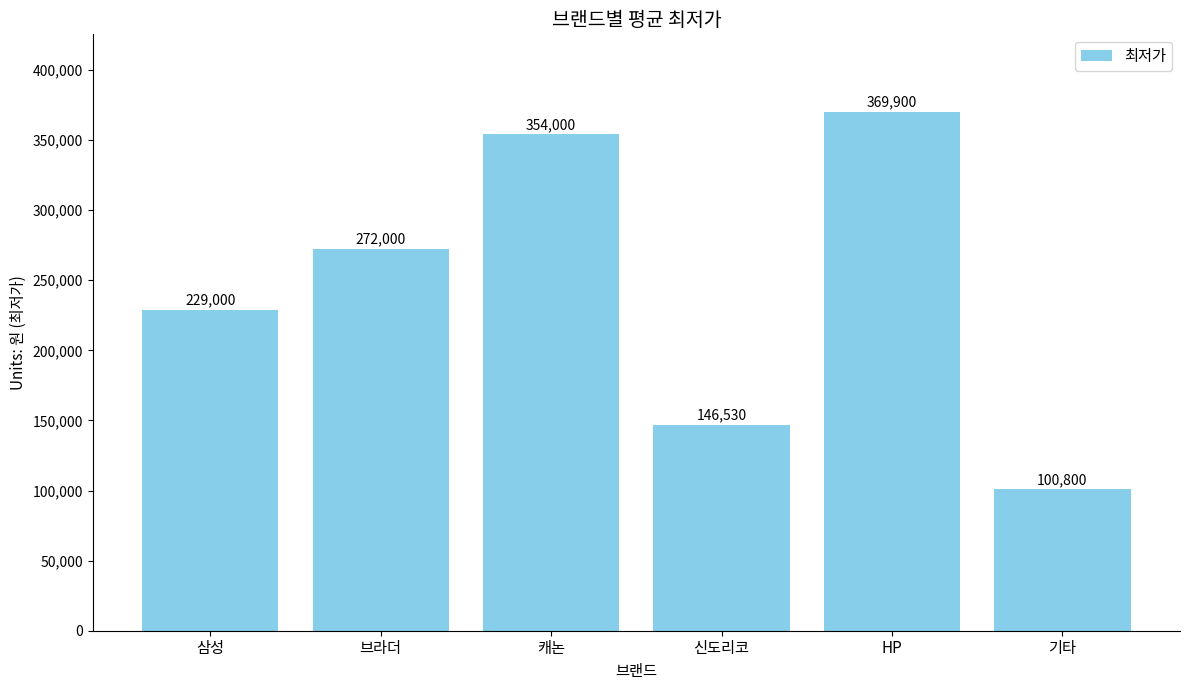

Which has a higher value, HP or 기타?

HP